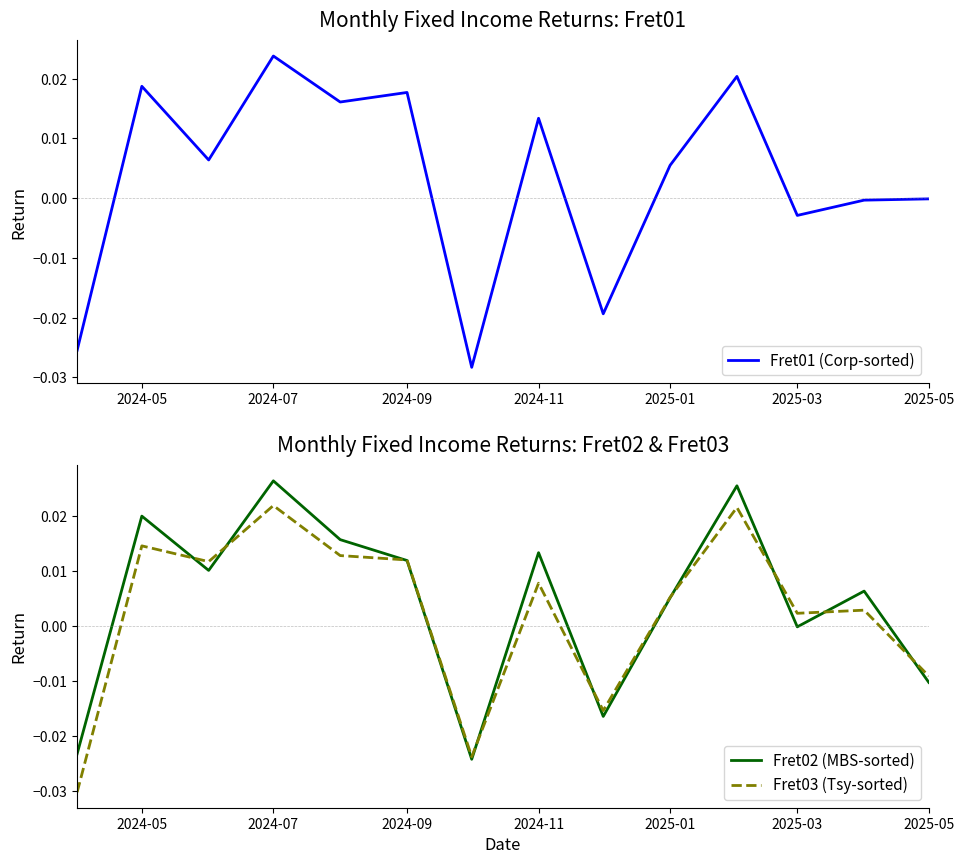

Which series has the largest total across all categories?

Fret02 (MBS-sorted)